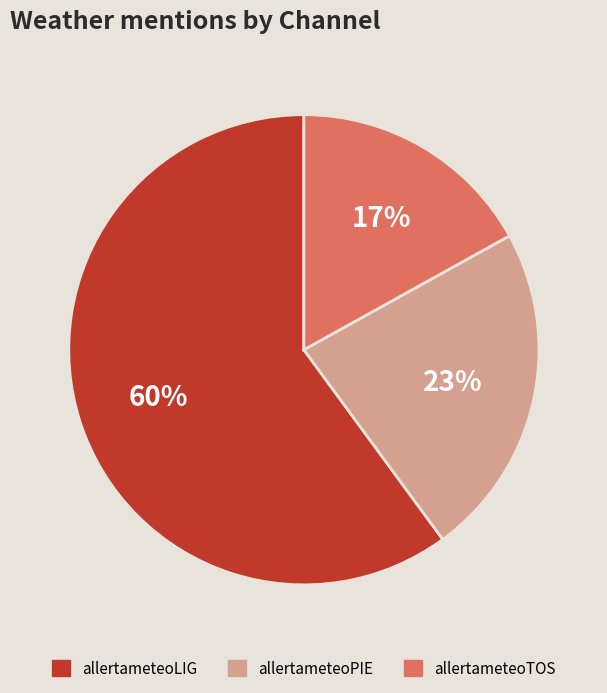

How many slices are in this pie chart?

3